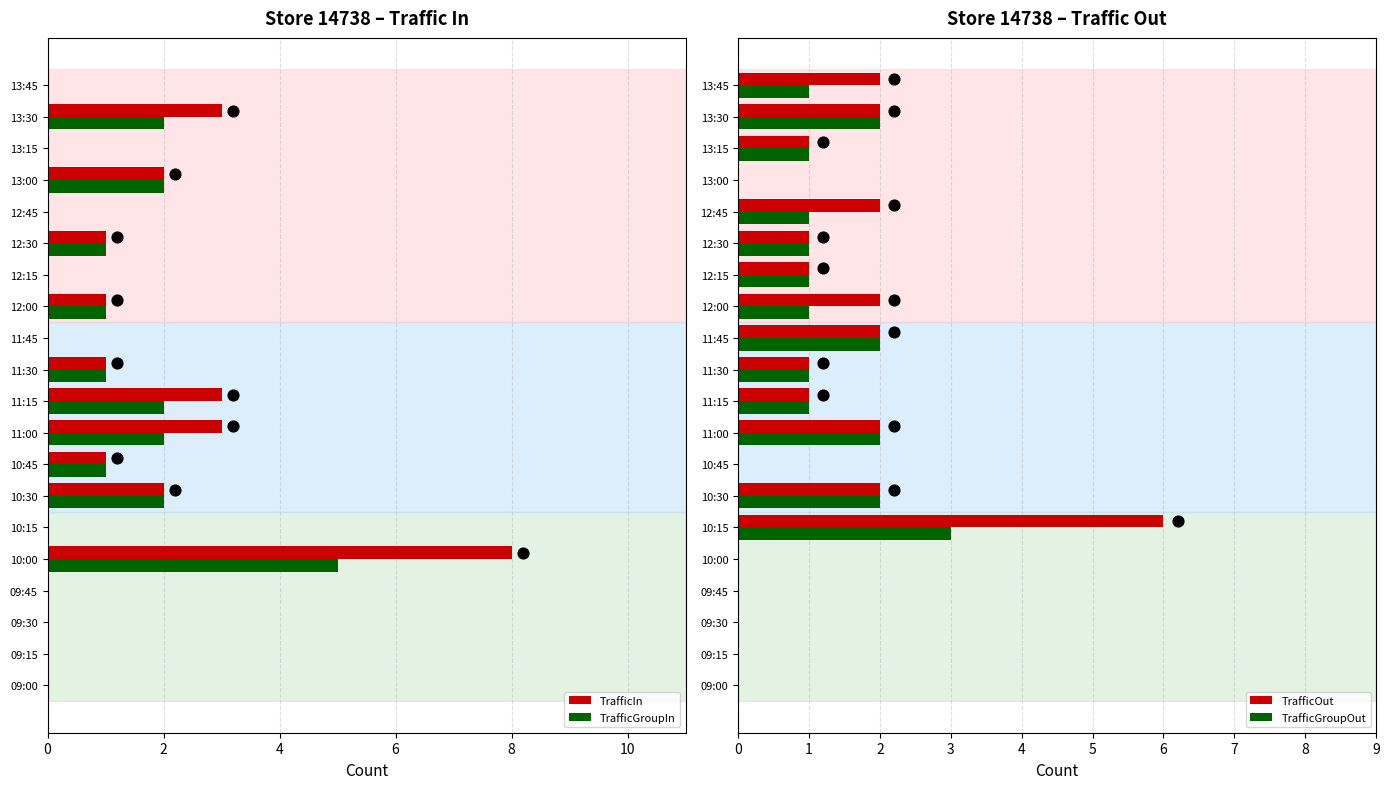

True or false: TrafficIn has a value of 5 at 13:45.

False